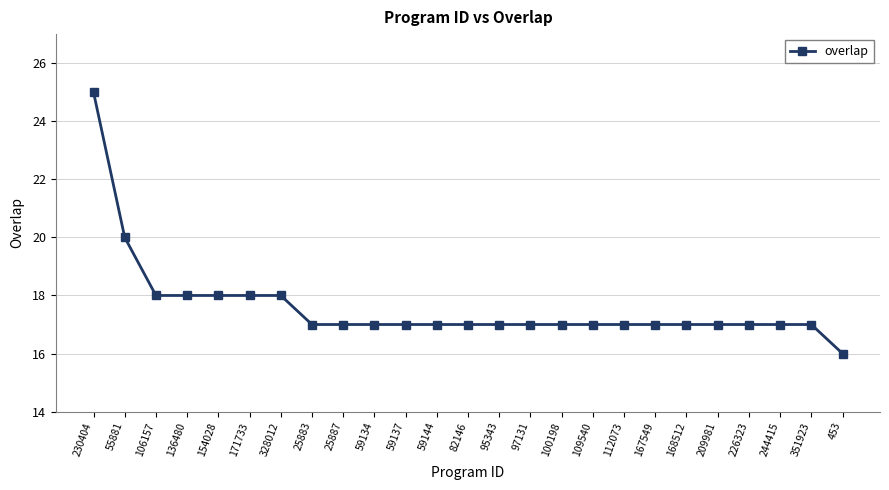

How many values are between 17 and 18?

22